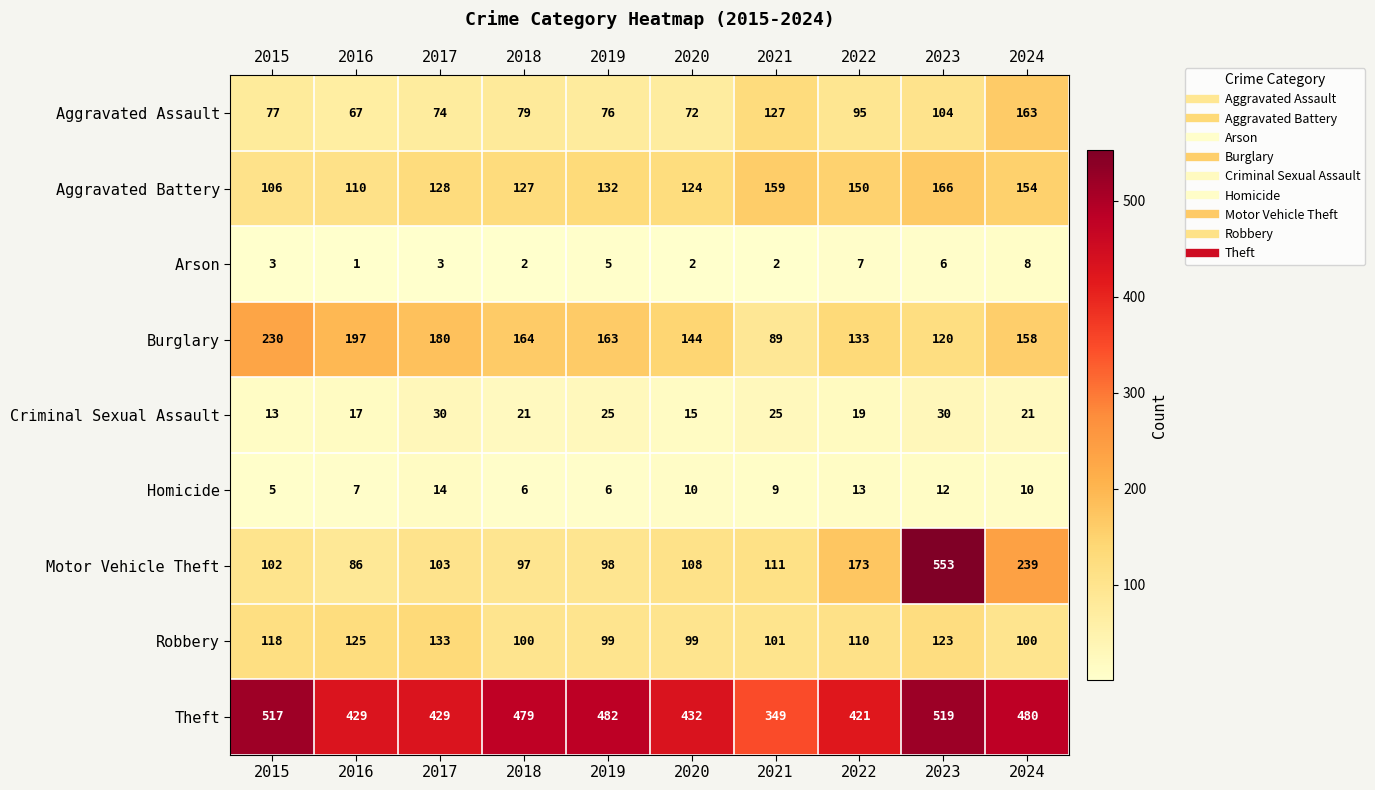

At how many categories does at least one series exceed 203?

10